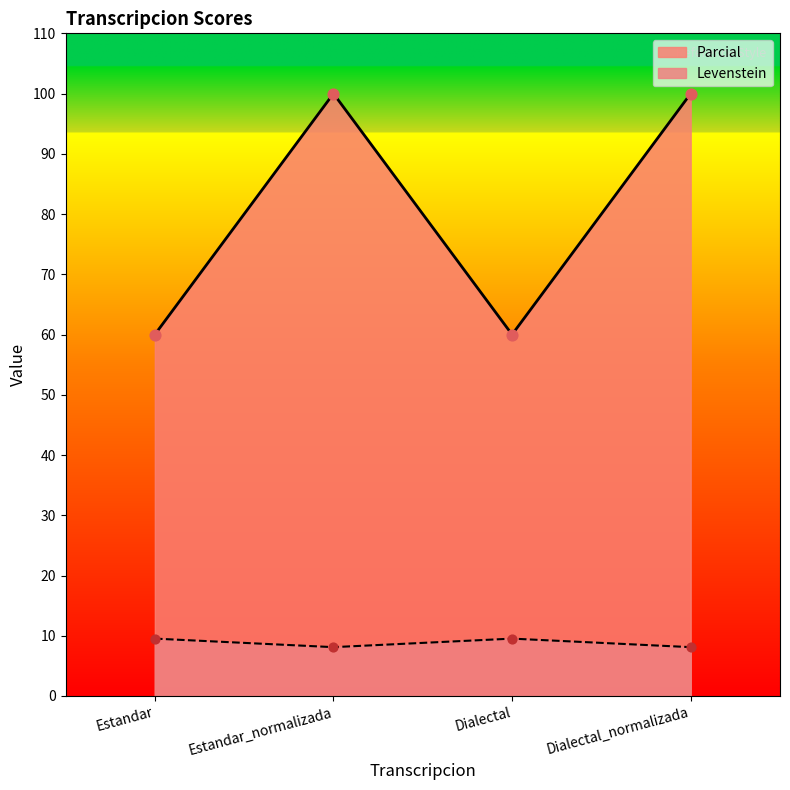

Which series has the largest total across all categories?

Parcial